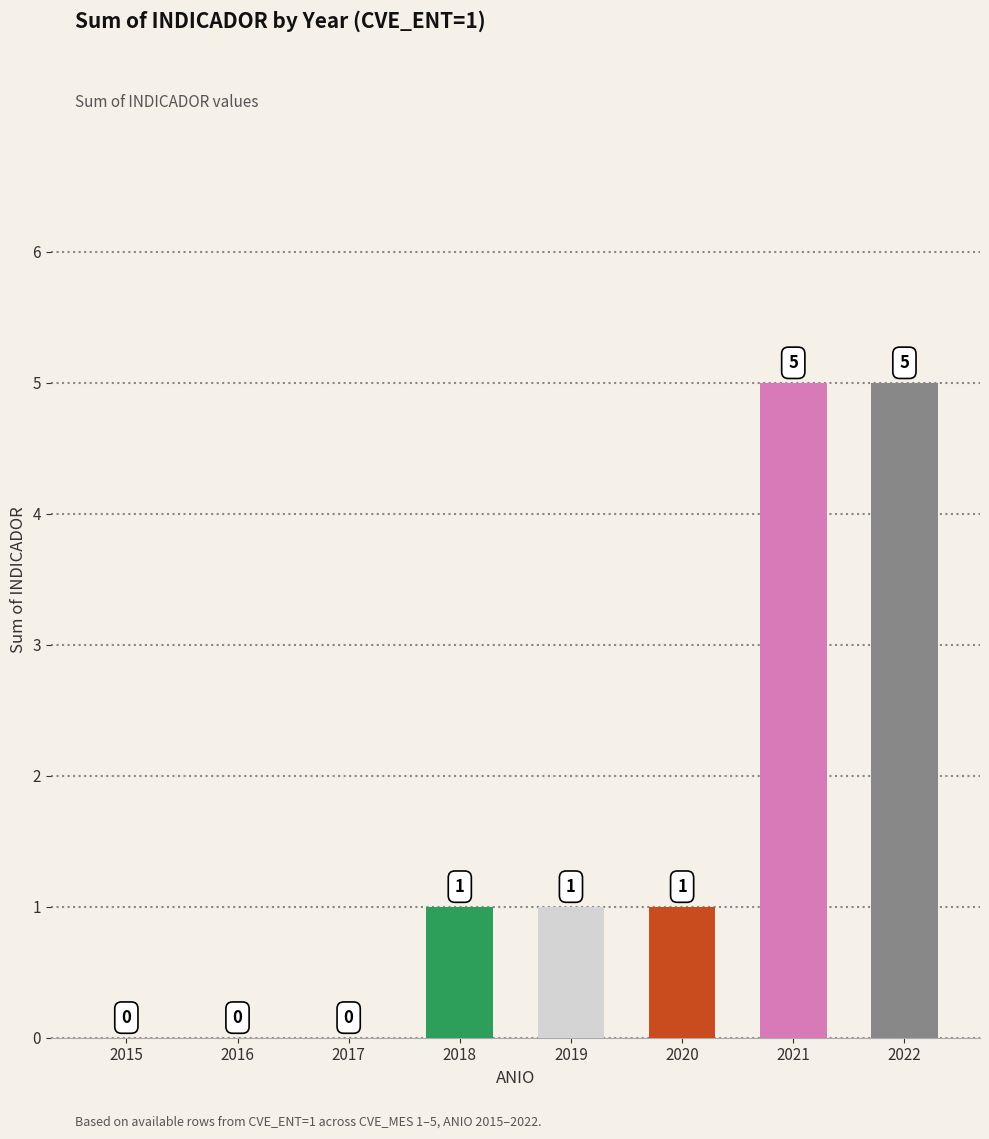

Between 2016 and 2021, which is larger?

2021